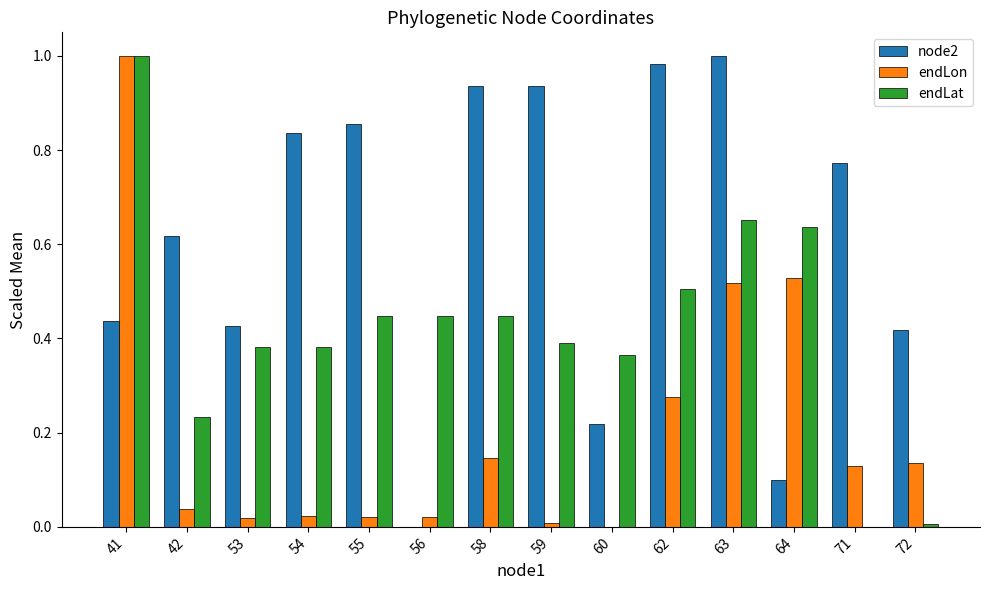

Between 62 and 71, which series saw the biggest shift?

endLat